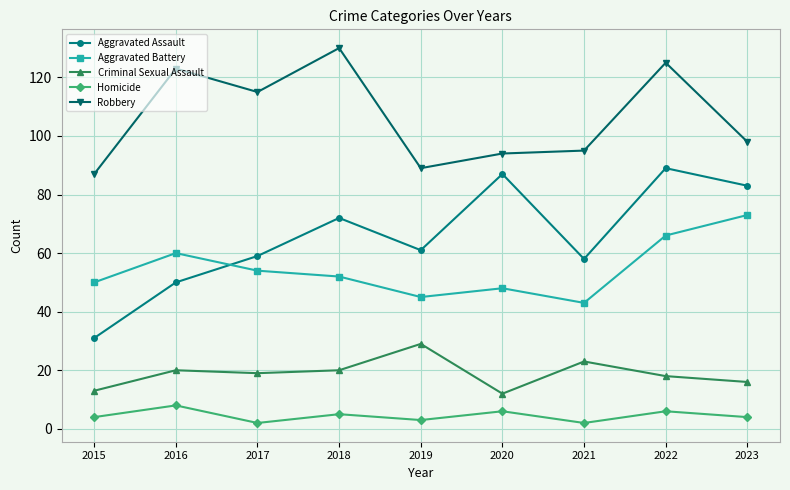

What is the average value of the Aggravated Battery series?

55